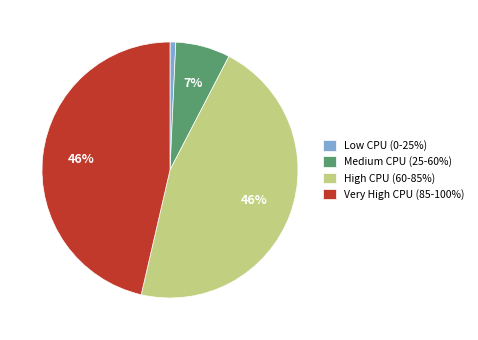

The Low CPU (0-25%) slice represents 1% of the pie. True or false?

True